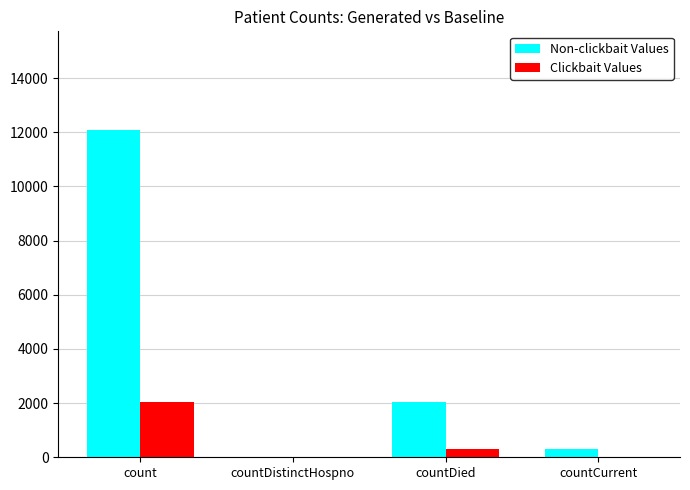

Is it true that Non-clickbait Values equals 12095 at count?

True